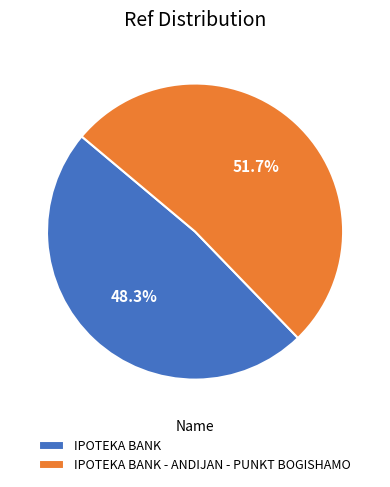

To the nearest percent, what percentage of the pie is IPOTEKA BANK - ANDIJAN - PUNKT BOGISHAMO?

52%